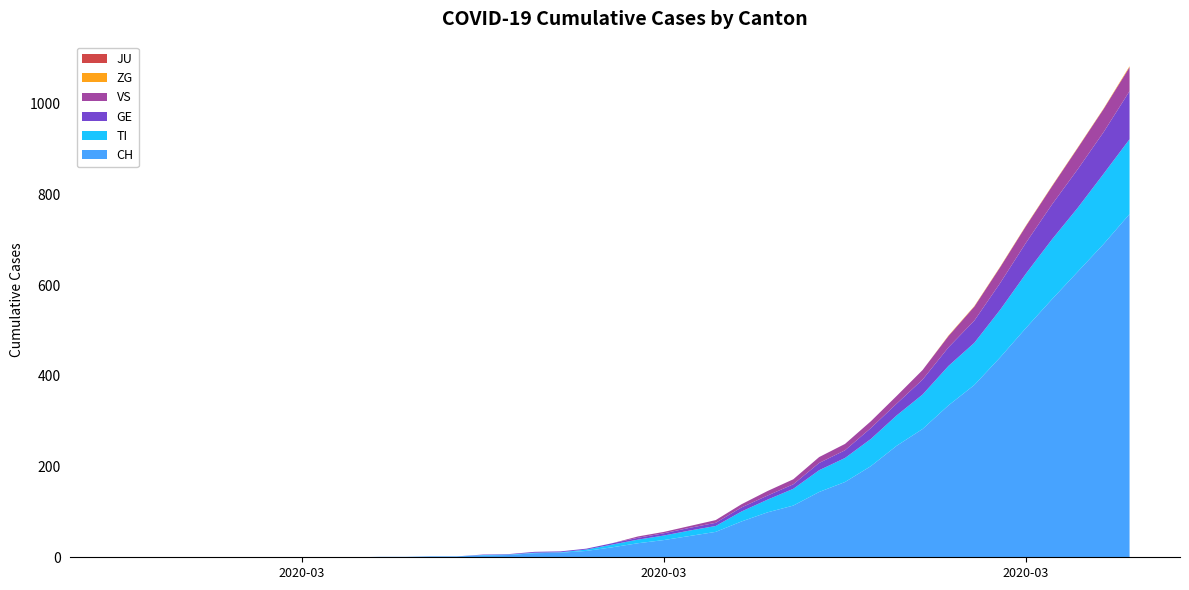

Reading right to left, extract all data points from this chart.

CH: 2020-04-04=757	2020-04-03=691	2020-04-02=630	2020-04-01=569	2020-03-31=506	2020-03-30=441	2020-03-29=380	2020-03-28=335	2020-03-27=283	2020-03-26=246	2020-03-25=201	2020-03-24=166	2020-03-23=144	2020-03-22=114	2020-03-21=99	2020-03-20=79	2020-03-19=56	2020-03-18=47	2020-03-17=38	2020-03-16=31	2020-03-15=22	2020-03-14=14	2020-03-13=10	2020-03-12=9	2020-03-11=5	2020-03-10=4	2020-03-09=2	2020-03-08=2	2020-03-07=1	2020-03-06=1	2020-03-05=0	2020-03-04=0	2020-03-03=0	2020-03-02=0	2020-03-01=0	2020-02-29=0	2020-02-28=0	2020-02-27=0	2020-02-26=0	2020-02-25=0
TI: 2020-04-04=165	2020-04-03=155	2020-04-02=141	2020-04-01=132	2020-03-31=120	2020-03-30=105	2020-03-29=93	2020-03-28=87	2020-03-27=76	2020-03-26=67	2020-03-25=60	2020-03-24=53	2020-03-23=48	2020-03-22=37	2020-03-21=28	2020-03-20=22	2020-03-19=13	2020-03-18=12	2020-03-17=10	2020-03-16=8	2020-03-15=6	2020-03-14=3	2020-03-13=1	2020-03-12=1	2020-03-11=1	2020-03-10=1	2020-03-09=0	2020-03-08=0	2020-03-07=0	2020-03-06=0	2020-03-05=0	2020-03-04=0	2020-03-03=0	2020-03-02=0	2020-03-01=0	2020-02-29=0	2020-02-28=0	2020-02-27=0	2020-02-26=0	2020-02-25=0
GE: 2020-04-04=106	2020-04-03=92	2020-04-02=85	2020-04-01=77	2020-03-31=68	2020-03-30=59	2020-03-29=49	2020-03-28=41	2020-03-27=33	2020-03-26=26	2020-03-25=24	2020-03-24=17	2020-03-23=16	2020-03-22=10	2020-03-21=9	2020-03-20=9	2020-03-19=7	2020-03-18=6	2020-03-17=5	2020-03-16=4	2020-03-15=3	2020-03-14=2	2020-03-13=2	2020-03-12=2	2020-03-11=1	2020-03-10=1	2020-03-09=0	2020-03-08=0	2020-03-07=0	2020-03-06=0	2020-03-05=0	2020-03-04=0	2020-03-03=0	2020-03-02=0	2020-03-01=0	2020-02-29=0	2020-02-28=0	2020-02-27=0	2020-02-26=0	2020-02-25=0
VS: 2020-04-04=53	2020-04-03=51	2020-04-02=47	2020-04-01=40	2020-03-31=37	2020-03-30=35	2020-03-29=31	2020-03-28=25	2020-03-27=21	2020-03-26=17	2020-03-25=15	2020-03-24=14	2020-03-23=13	2020-03-22=11	2020-03-21=10	2020-03-20=7	2020-03-19=6	2020-03-18=4	2020-03-17=3	2020-03-16=3	2020-03-15=0	2020-03-14=0	2020-03-13=0	2020-03-12=0	2020-03-11=0	2020-03-10=0	2020-03-09=0	2020-03-08=0	2020-03-07=0	2020-03-06=0	2020-03-05=0	2020-03-04=0	2020-03-03=0	2020-03-02=0	2020-03-01=0	2020-02-29=0	2020-02-28=0	2020-02-27=0	2020-02-26=0	2020-02-25=0
JU: 2020-04-04=0	2020-04-03=0	2020-04-02=0	2020-04-01=0	2020-03-31=0	2020-03-30=0	2020-03-29=0	2020-03-28=0	2020-03-27=0	2020-03-26=0	2020-03-25=0	2020-03-24=0	2020-03-23=0	2020-03-22=0	2020-03-21=0	2020-03-20=0	2020-03-19=0	2020-03-18=0	2020-03-17=0	2020-03-16=0	2020-03-15=0	2020-03-14=0	2020-03-13=0	2020-03-12=0	2020-03-11=0	2020-03-10=0	2020-03-09=0	2020-03-08=0	2020-03-07=0	2020-03-06=0	2020-03-05=0	2020-03-04=0	2020-03-03=0	2020-03-02=0	2020-03-01=0	2020-02-29=0	2020-02-28=0	2020-02-27=0	2020-02-26=0	2020-02-25=0
ZG: 2020-04-04=2	2020-04-03=1	2020-04-02=1	2020-04-01=1	2020-03-31=1	2020-03-30=1	2020-03-29=1	2020-03-28=1	2020-03-27=0	2020-03-26=0	2020-03-25=0	2020-03-24=0	2020-03-23=0	2020-03-22=0	2020-03-21=0	2020-03-20=0	2020-03-19=0	2020-03-18=0	2020-03-17=0	2020-03-16=0	2020-03-15=0	2020-03-14=0	2020-03-13=0	2020-03-12=0	2020-03-11=0	2020-03-10=0	2020-03-09=0	2020-03-08=0	2020-03-07=0	2020-03-06=0	2020-03-05=0	2020-03-04=0	2020-03-03=0	2020-03-02=0	2020-03-01=0	2020-02-29=0	2020-02-28=0	2020-02-27=0	2020-02-26=0	2020-02-25=0